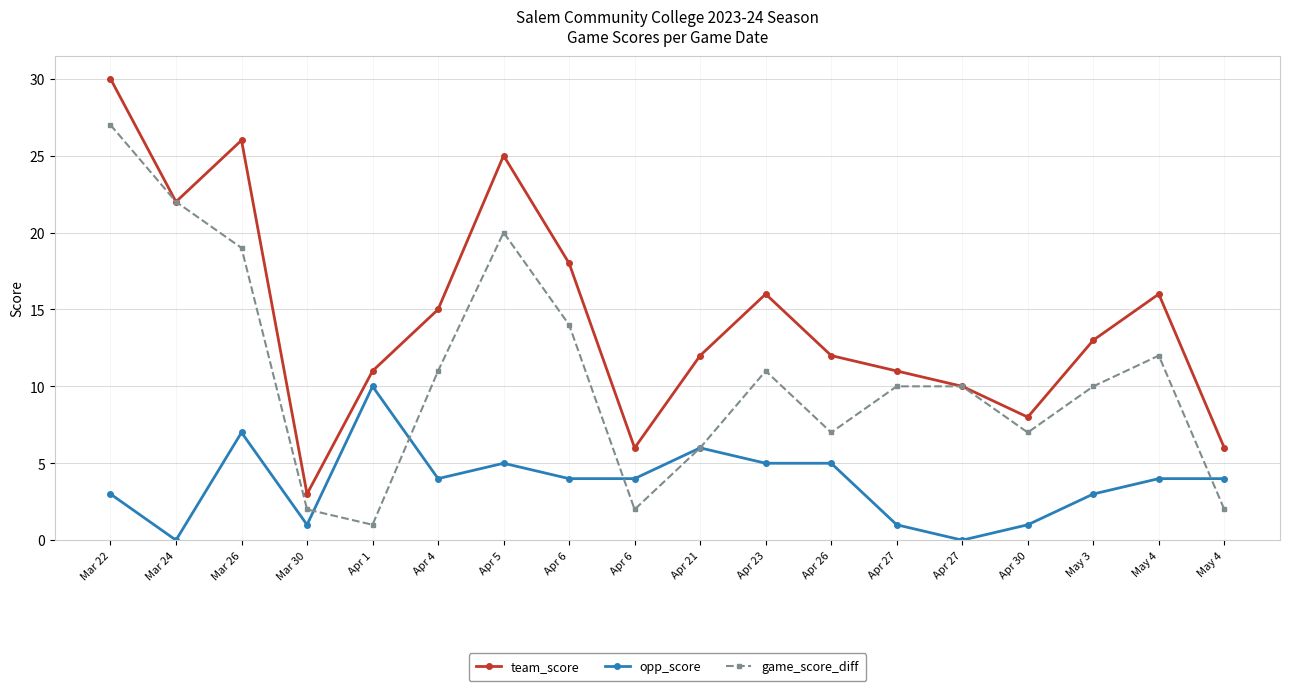

At which category does the chart reach its minimum across all series?

Mar 24